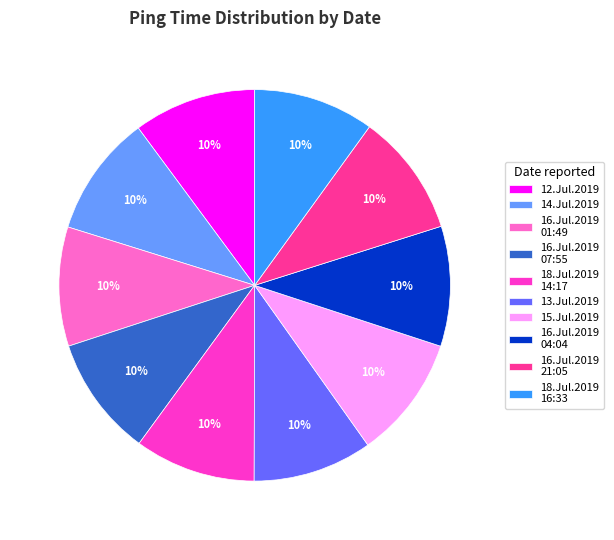

Is it true that 15.Jul.2019 is 5% of the pie?

False